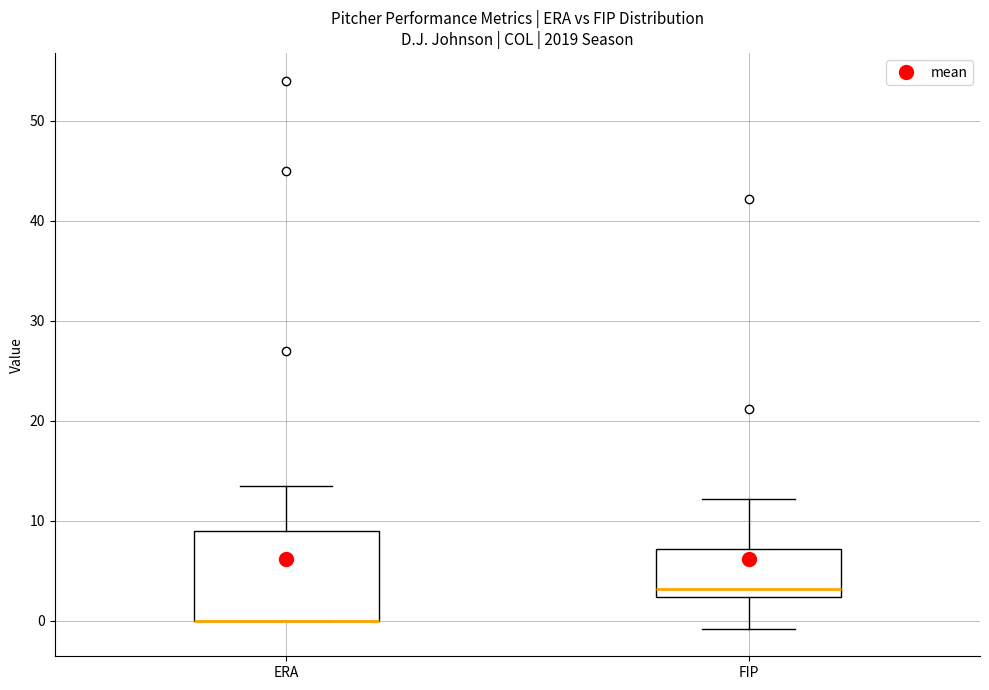

Comparing the boxes themselves (not the whiskers), which one is the tallest?

ERA